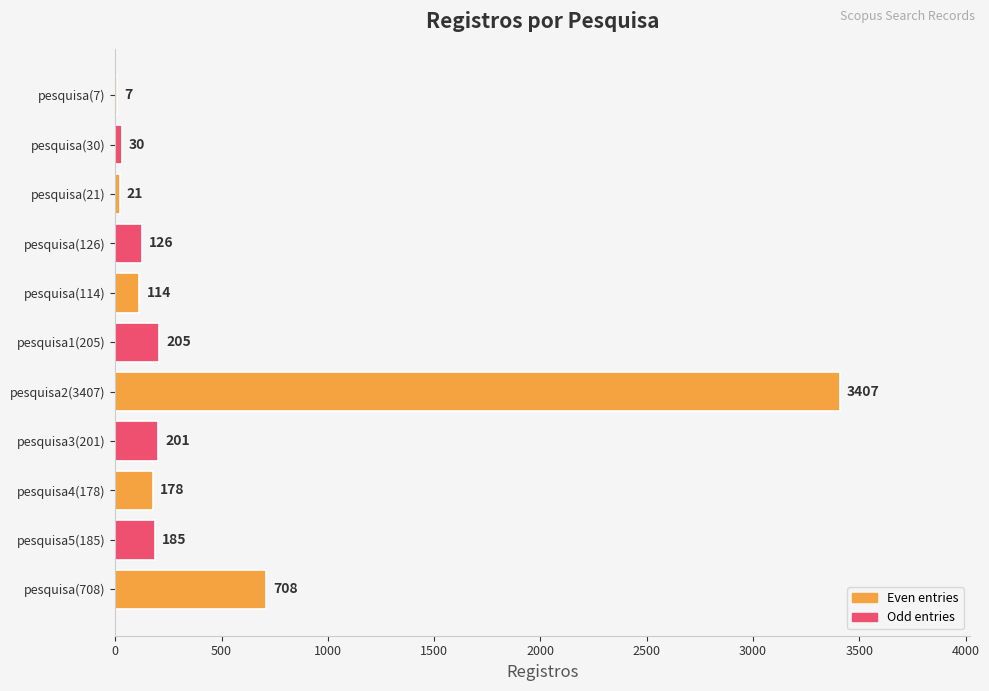

What is the change in value from pesquisa(114) to pesquisa1(205)?

+91